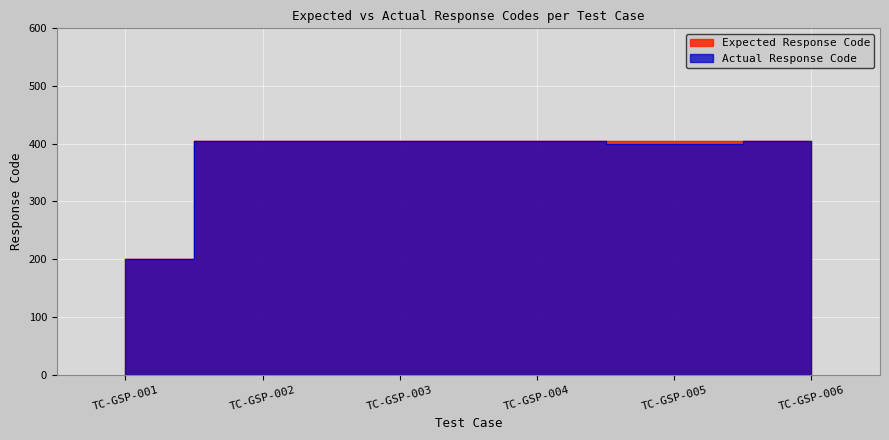

How many data points in Expected Response Code are above 404?

1